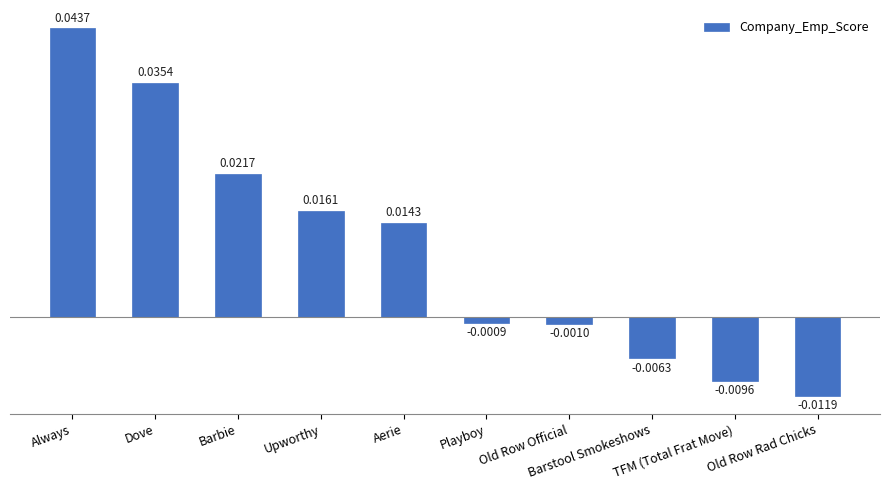

List the labels in order of value, largest first.

Always, Dove, Barbie, Upworthy, Aerie, Playboy, Old Row Official, Barstool Smokeshows, TFM (Total Frat Move), Old Row Rad Chicks